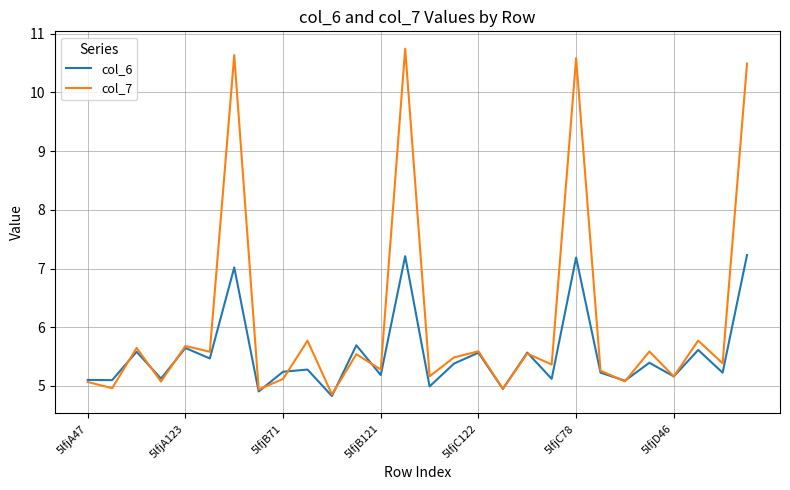

What is the greatest value displayed?

10.7